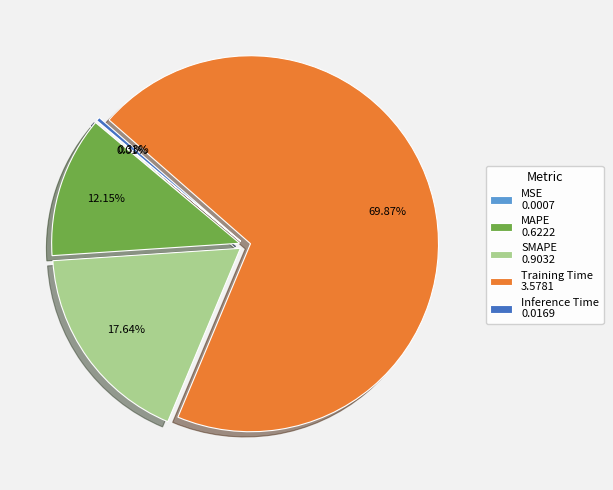

To the nearest percent, what is the average slice percentage?

20%